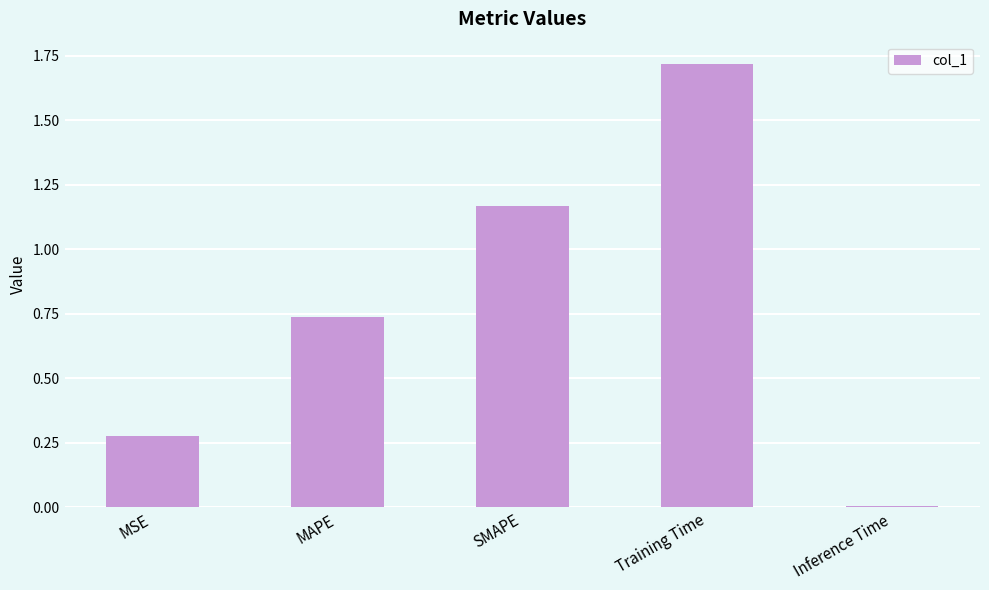

What is the average value?

0.8